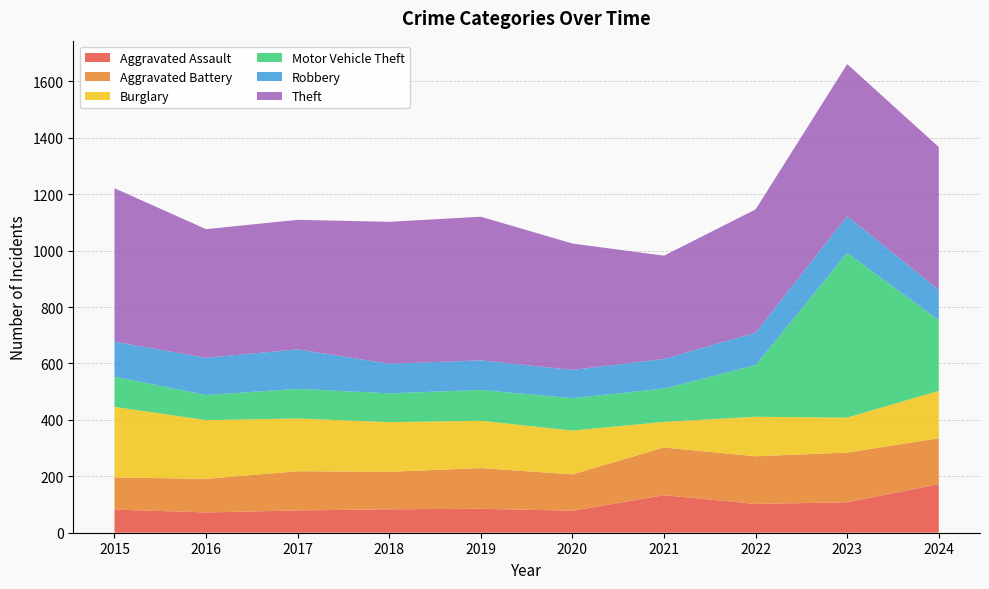

Reading left to right, extract all data points from this chart.

Aggravated Assault: 82	72	79	83	85	78	133	102	108	172
Aggravated Battery: 114	119	139	133	144	129	169	169	176	163
Burglary: 250	208	187	176	168	155	91	140	124	168
Motor Vehicle Theft: 107	89	105	102	109	115	118	183	584	250
Robbery: 124	132	140	105	105	100	105	115	130	108
Theft: 544	456	459	503	509	448	366	437	539	506